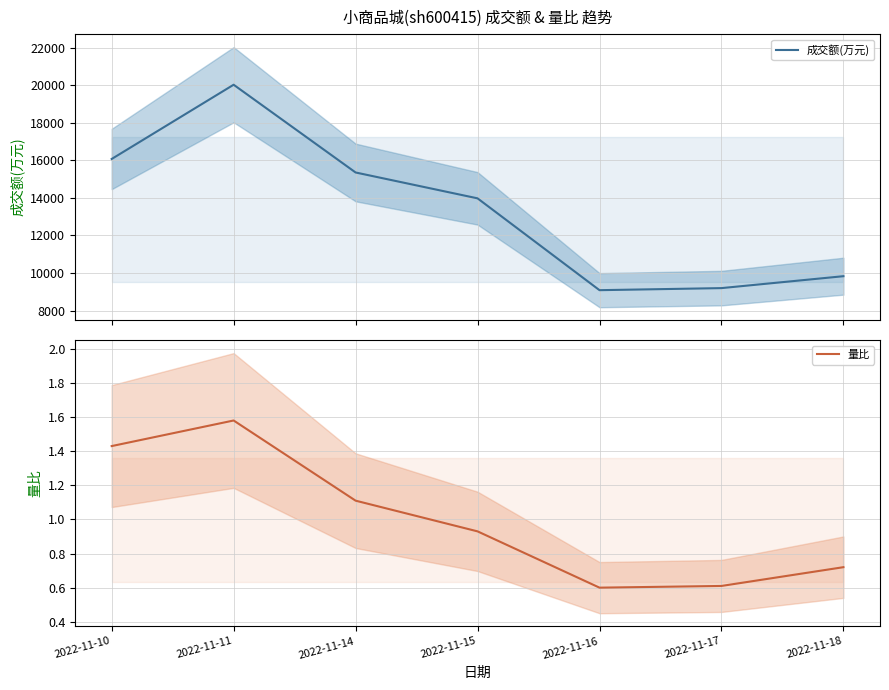

Reading right to left, list all the values displayed in this chart.

成交额(万元): 9828.0	9194.0	9084.0	13972.0	15349.0	20020.0	16068.0
量比: 0.7	0.6	0.6	0.9	1.1	1.6	1.4